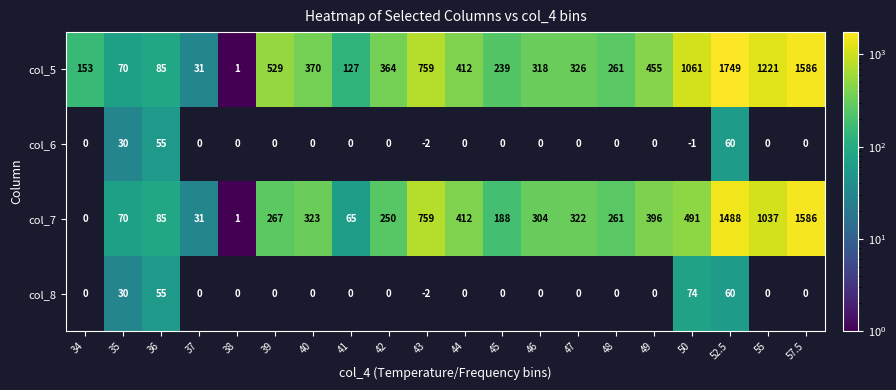

What is the sum of the col_5 values at 57.5 and 55?

2807